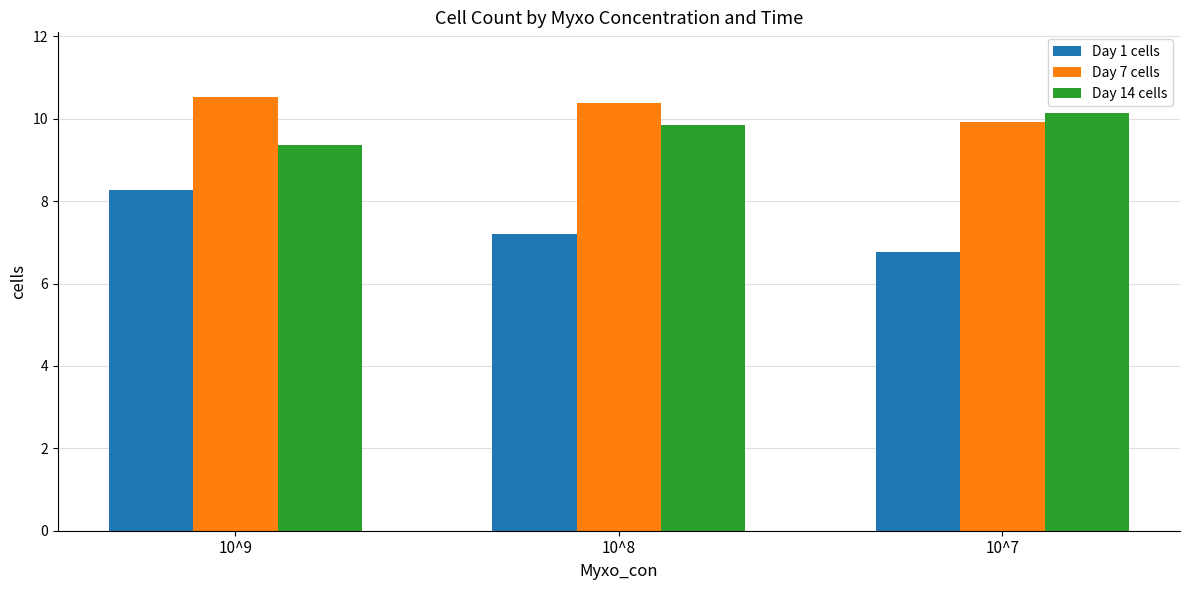

Read the Day 14 cells value at 10^8.

9.9